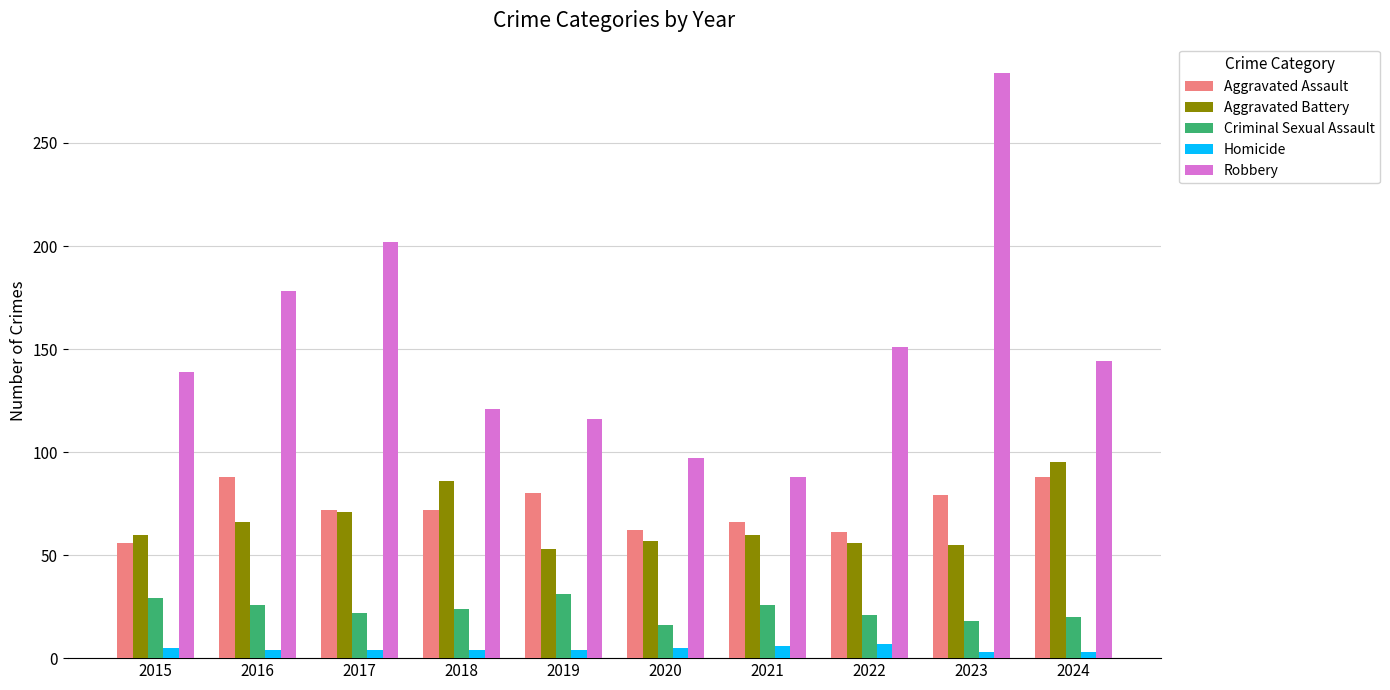

The value of Robbery at 2022 is 34. True or false?

False